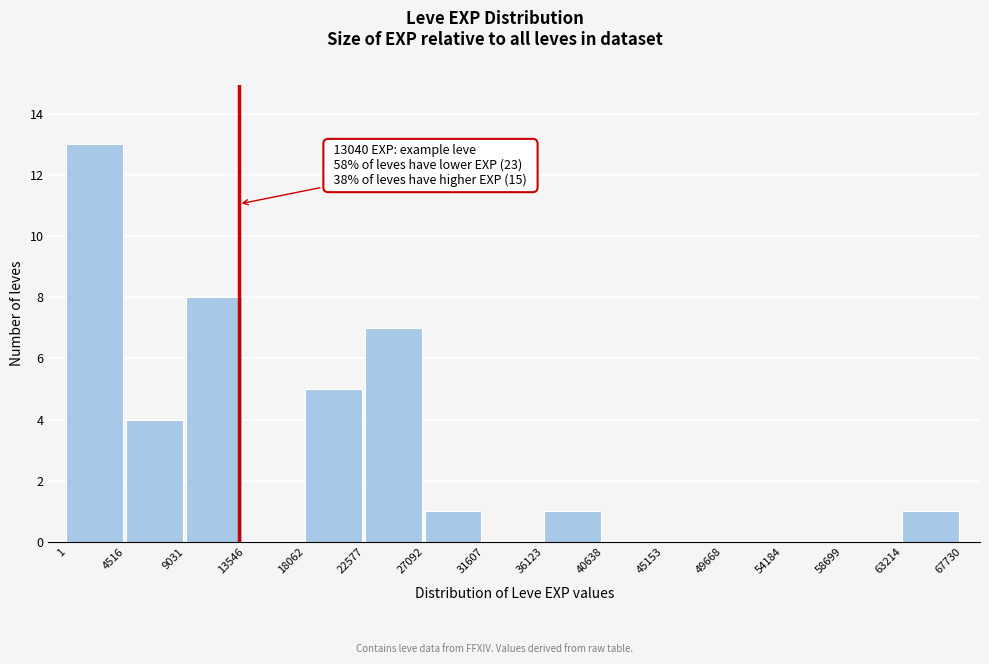

Over which range of the x-axis is the bar tallest?

1 to 4516